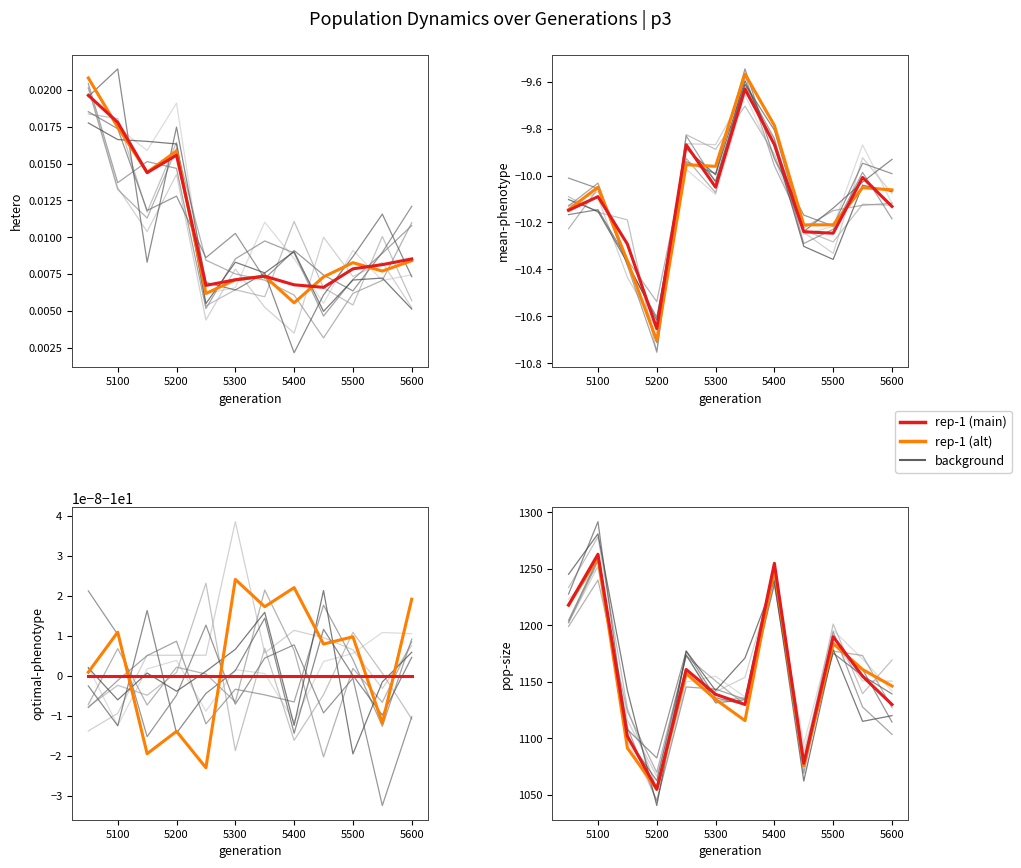

Does the chart display data point markers on the line(s)?

No